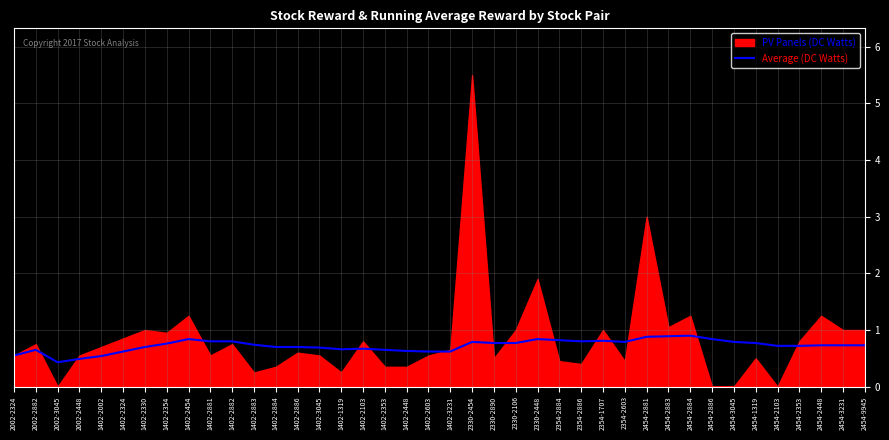

What position from the right is 1402-3231?

20